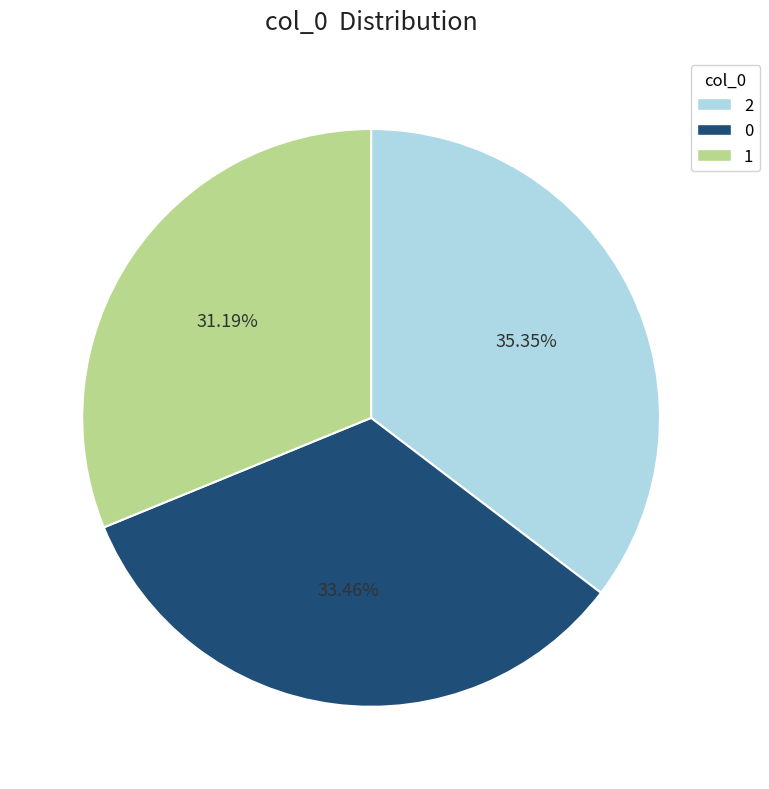

To the nearest percent, what is the average slice percentage?

33%